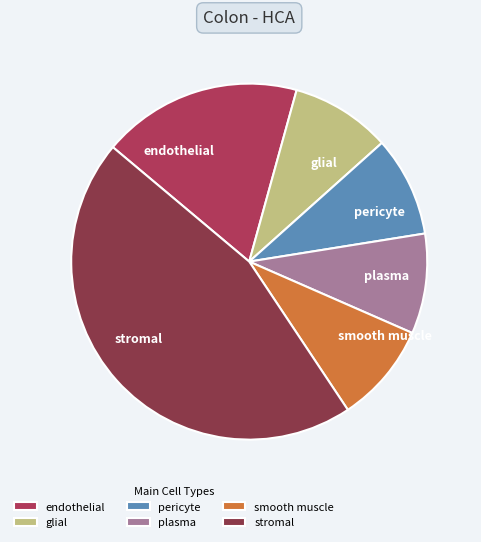

Is it true that pericyte is 9% of the pie?

True